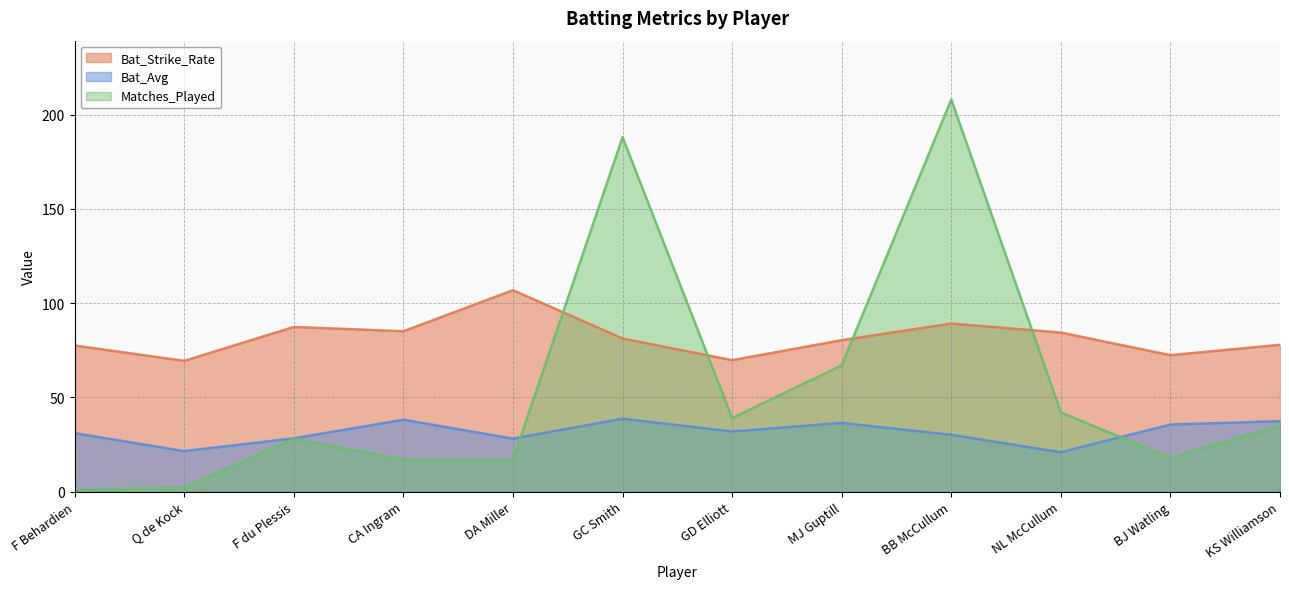

How many data points does each series have?

12